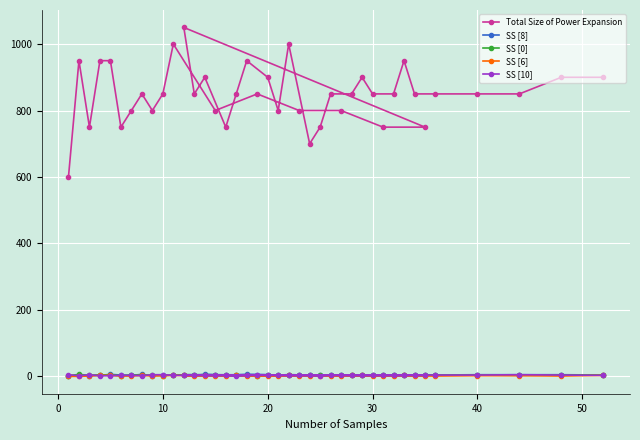

What is the greatest value displayed?

1050